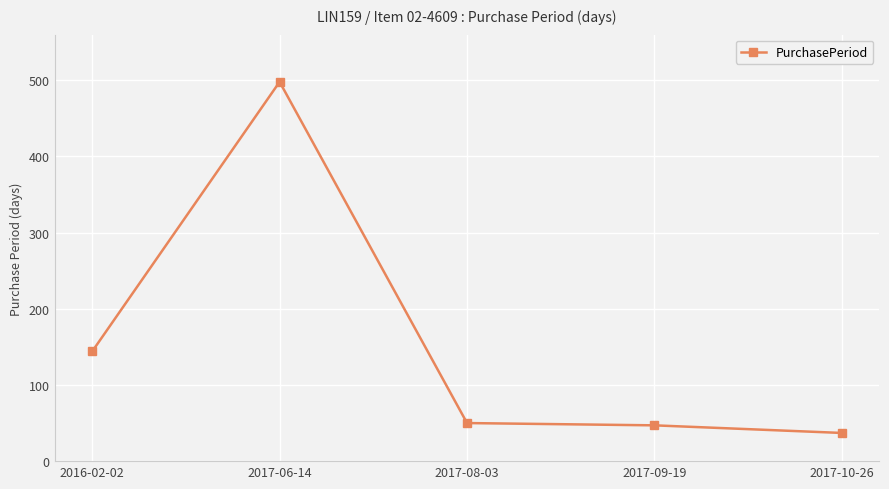

Reading left to right, extract all data points from this chart.

144	498	50	47	37